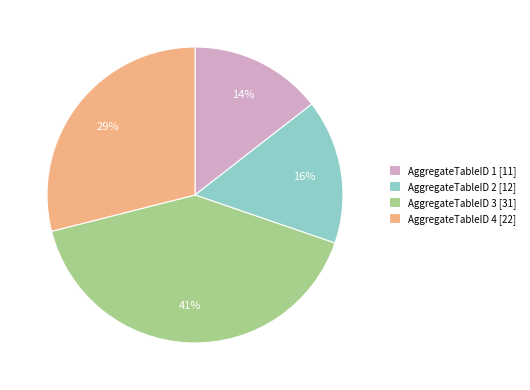

Between AggregateTableID 4 [22] and AggregateTableID 3 [31], which is larger?

AggregateTableID 3 [31]